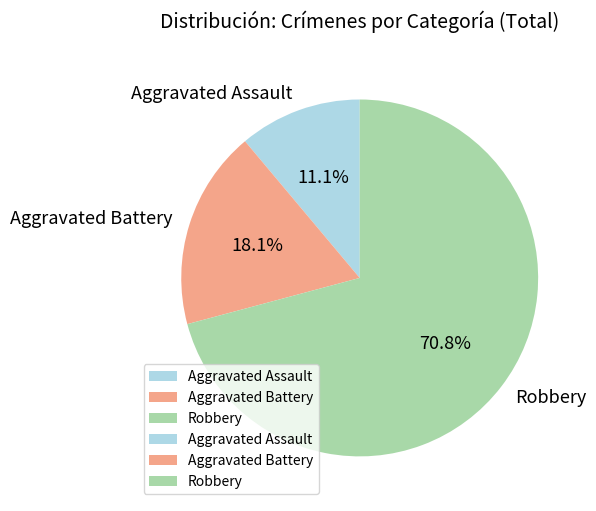

Is the sum of Aggravated Assault and Robbery greater than half?

Yes